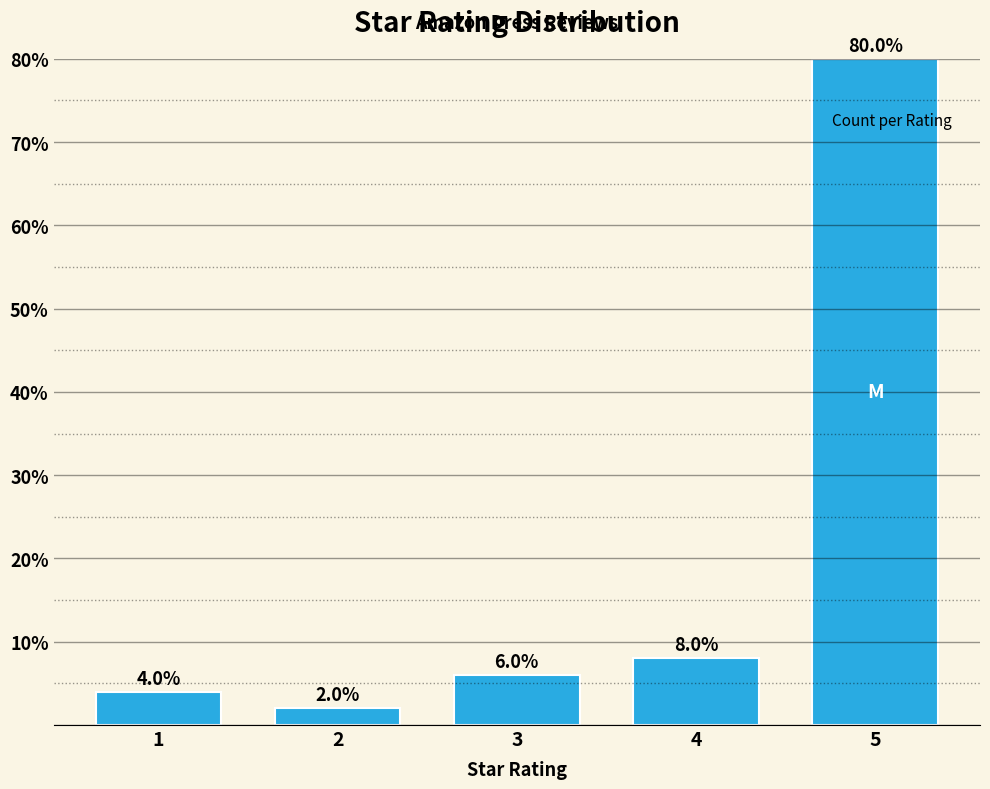

Reading left to right, what are all the values shown in this chart?

4	2	6	8	80